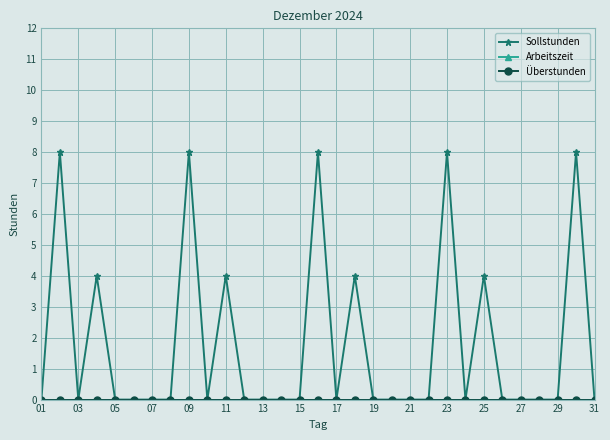

How many interior local peaks does the Sollstunden series have?

9